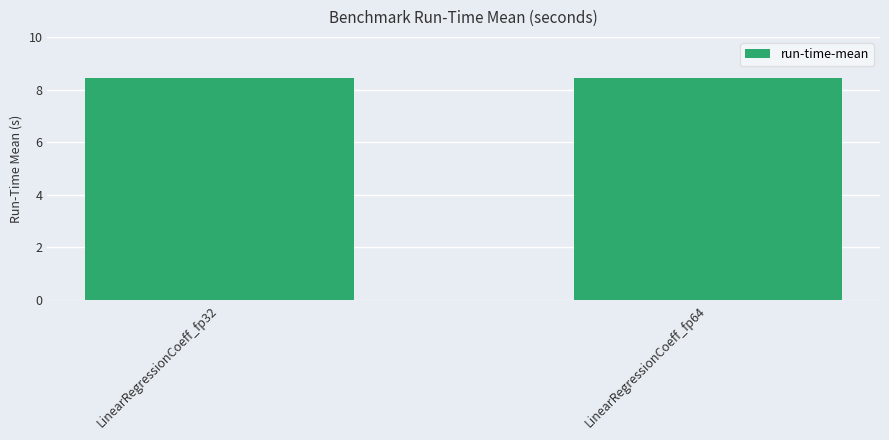

What is the maximum value shown in the chart?

8.4